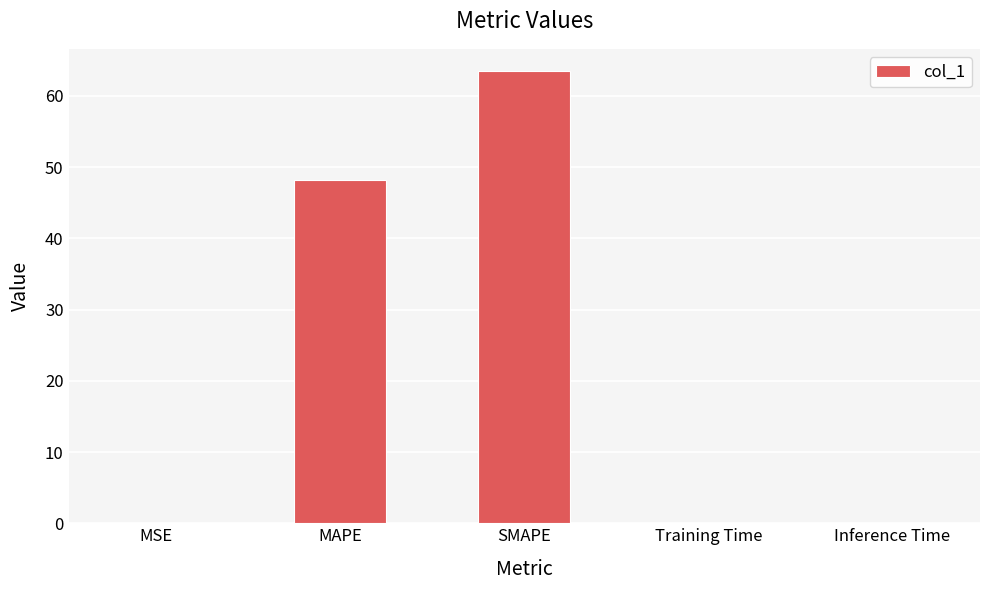

Reading right to left, transcribe all the data shown in this chart.

0.1	0.1	63.4	48.2	0.1